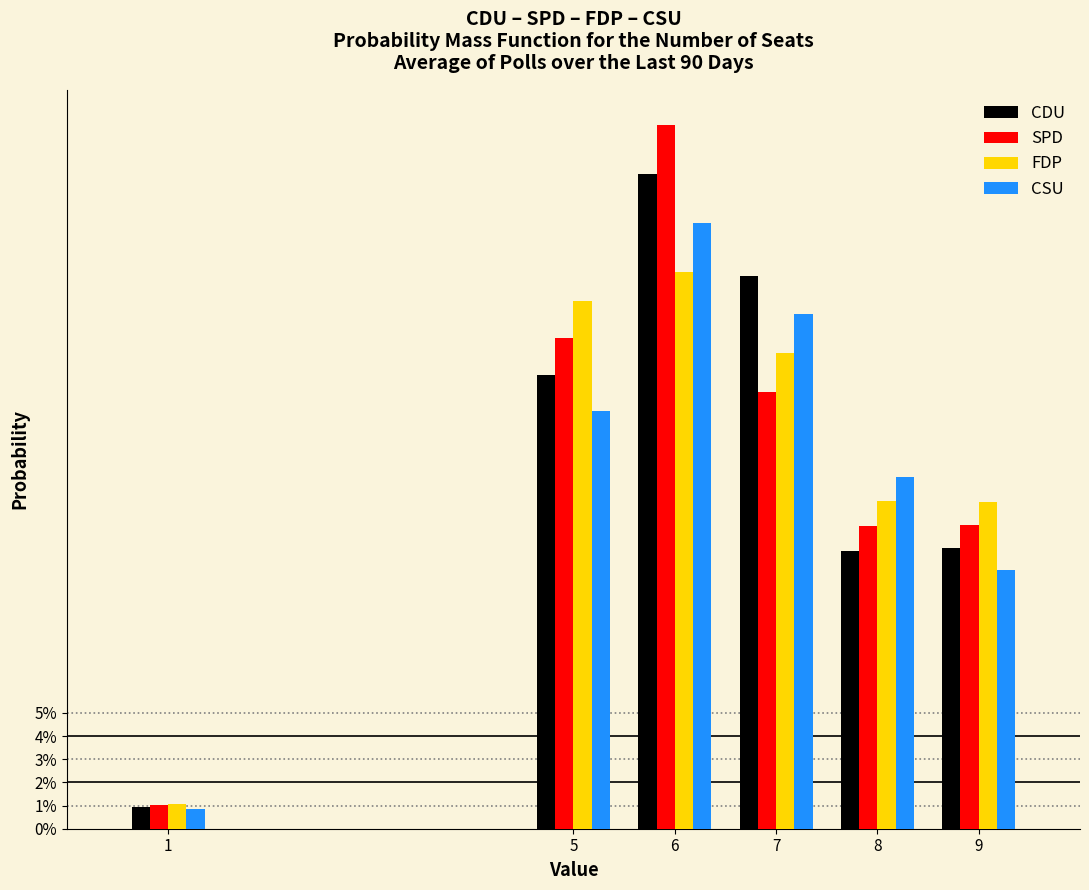

Does the chart contain any negative values?

No